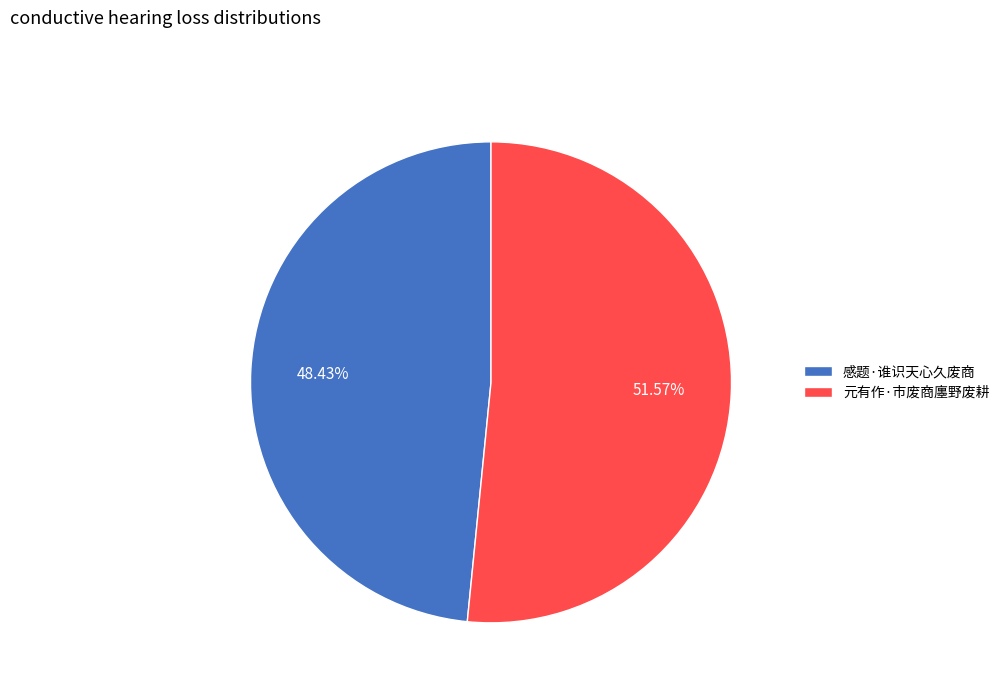

To the nearest percent, what is the difference between the largest and smallest slice percentages?

3%